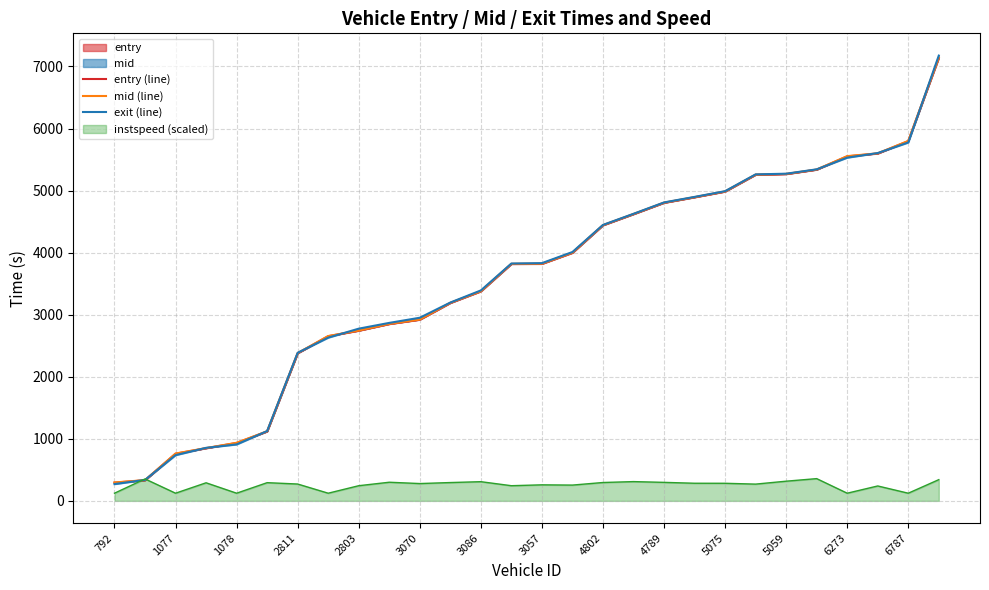

How many categories are shown in the chart?

28